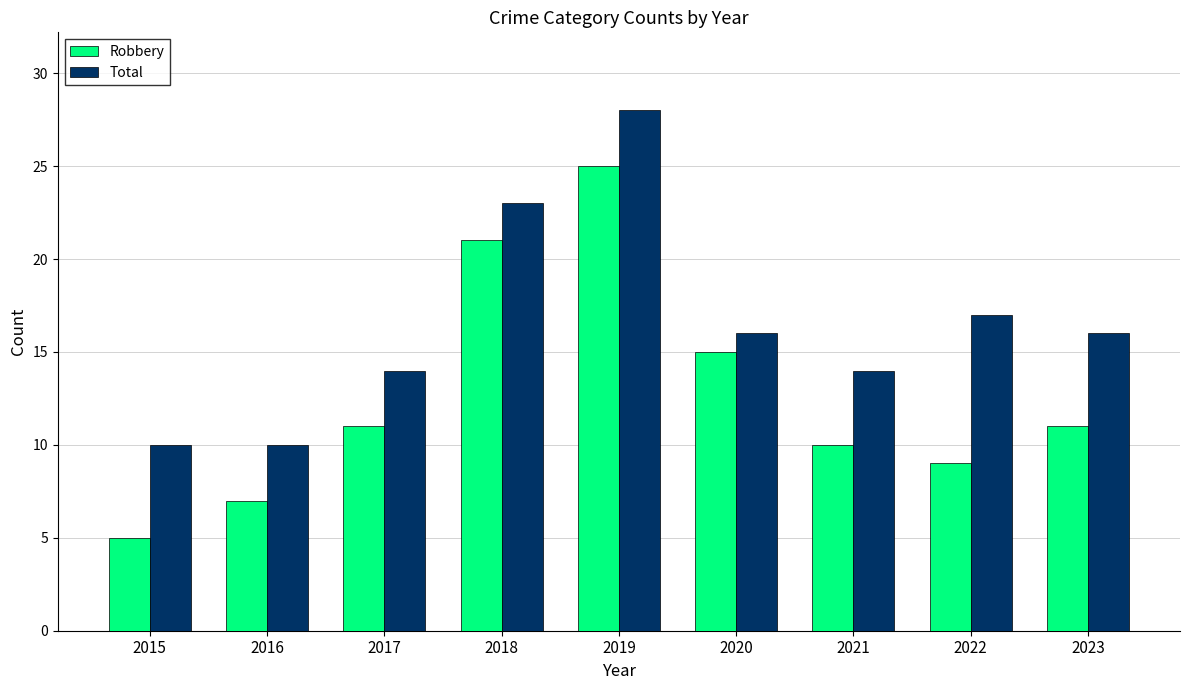

What is the value of the Total bar at the 8th from the left?

17